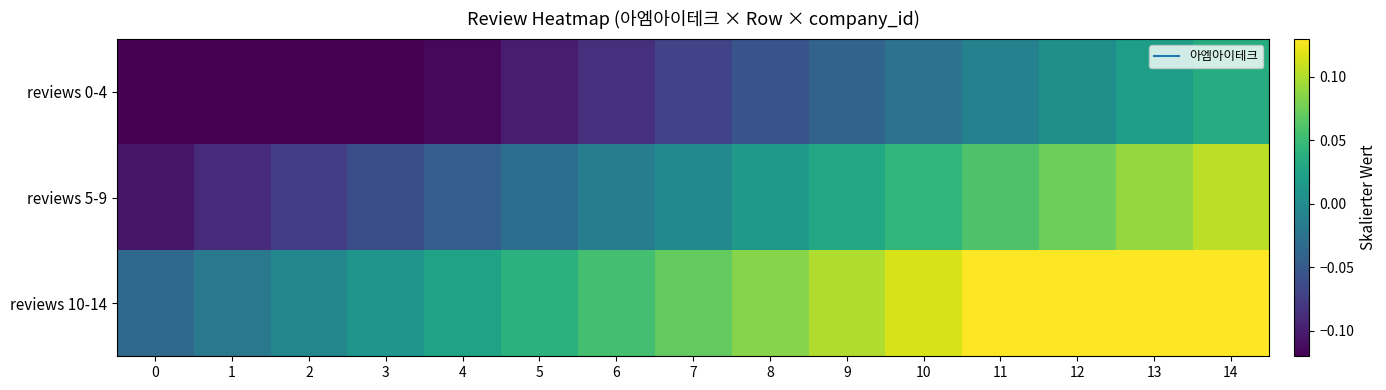

Reading left to right, transcribe all the data shown in this chart.

reviews 0-4: 0=-0.2	1=-0.2	2=-0.1	3=-0.1	4=-0.1	5=-0.1	6=-0.1	7=-0.1	8=-0.1	9=-0.0	10=-0.0	11=-0.0	12=0.0	13=0.0	14=0.0
reviews 5-9: 0=-0.1	1=-0.1	2=-0.1	3=-0.1	4=-0.0	5=-0.0	6=-0.0	7=0.0	8=0.0	9=0.0	10=0.0	11=0.1	12=0.1	13=0.1	14=0.1
reviews 10-14: 0=-0.0	1=-0.0	2=-0.0	3=0.0	4=0.0	5=0.0	6=0.1	7=0.1	8=0.1	9=0.1	10=0.1	11=0.1	12=0.1	13=0.2	14=0.2